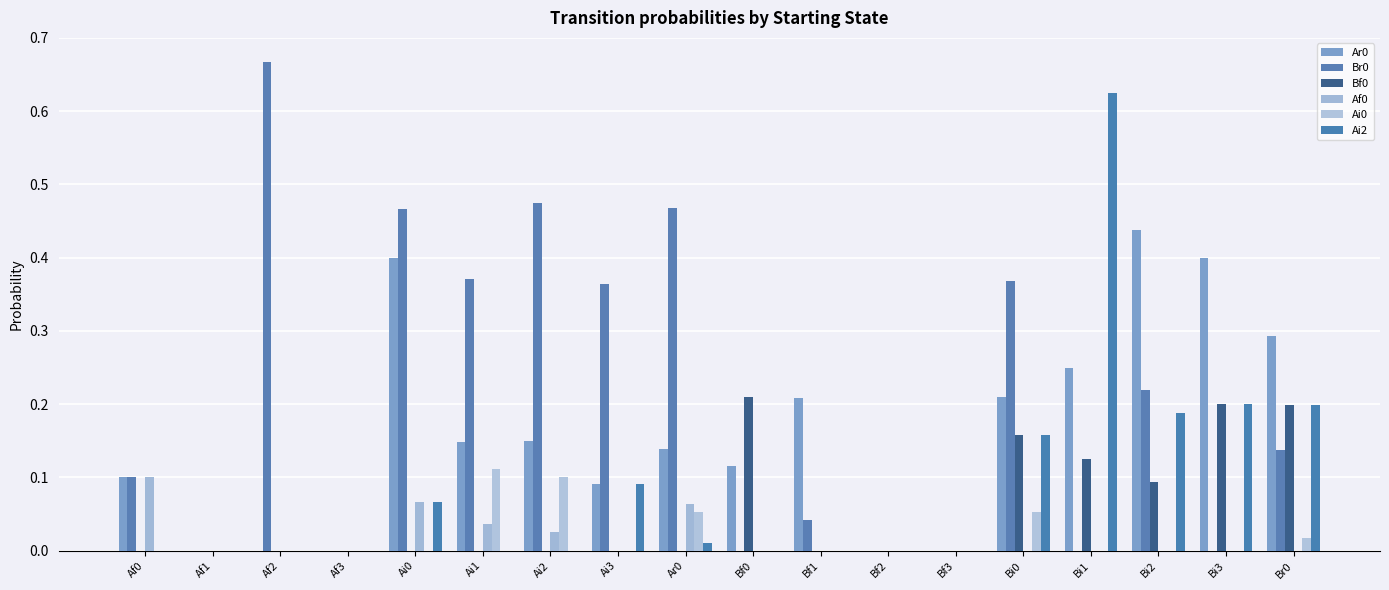

Rank the categories by Br0 value from lowest to highest.

Af1, Af3, Bf0, Bf2, Bf3, Bi1, Bi3, Bf1, Af0, Br0, Bi2, Ai3, Bi0, Ai1, Ai0, Ar0, Ai2, Af2